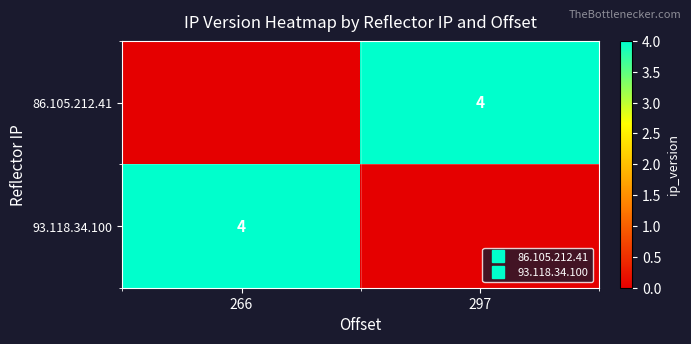

Where is 86.105.212.41 nearest to the value 2?

266